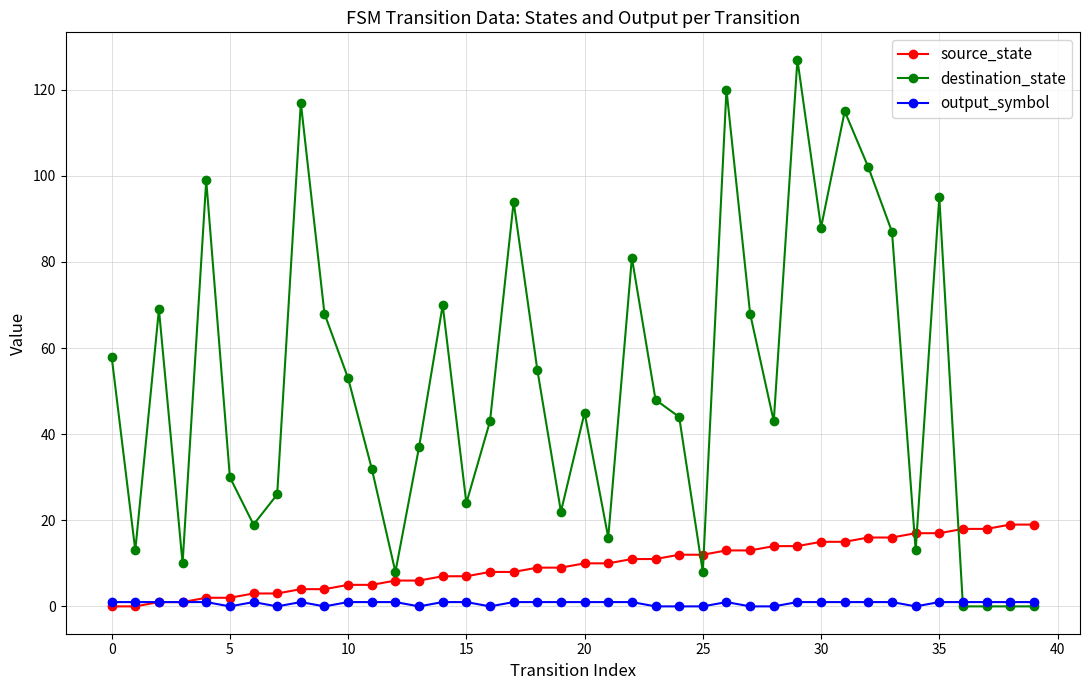

At how many categories does at least one series exceed 66?

15